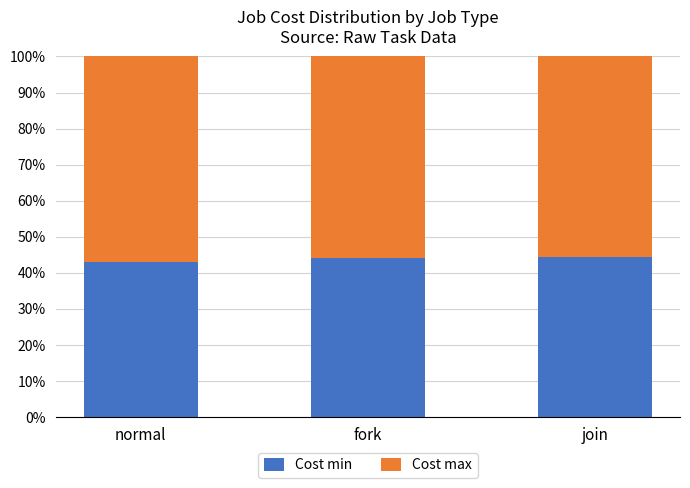

Read the Cost min value at normal.

42.9